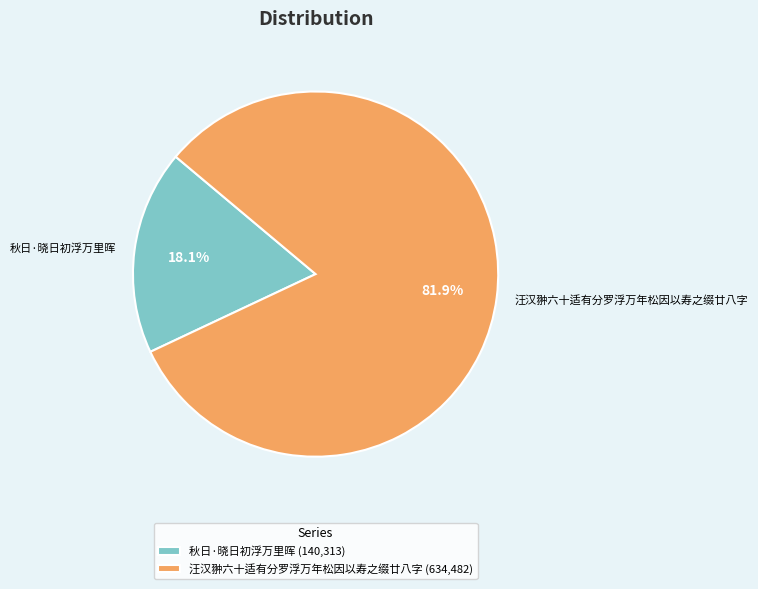

To the nearest percent, what is the difference between the largest and smallest slice percentages?

64%